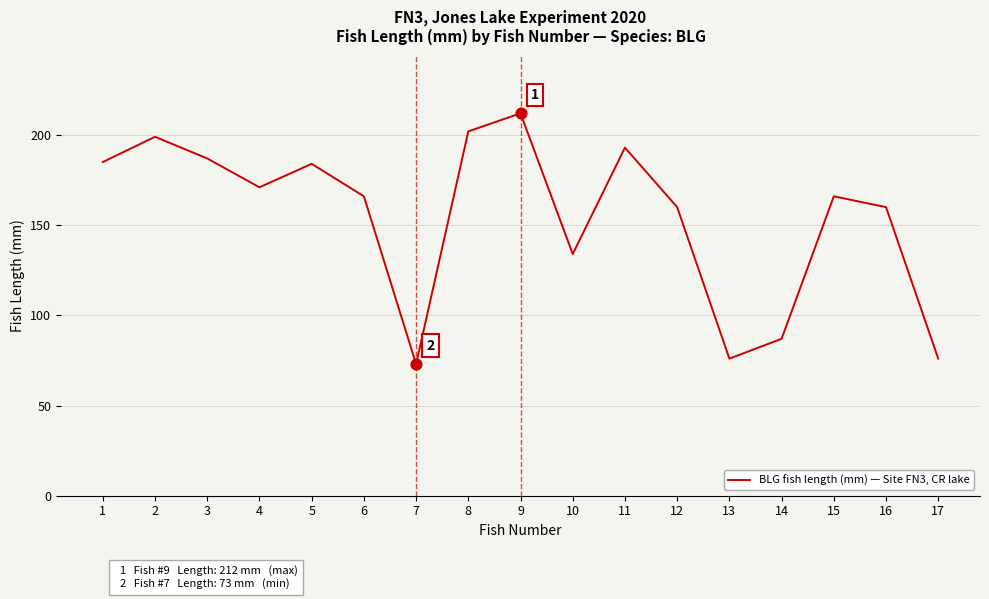

What is the ratio of the value at 5 to the value at 17?

2.4